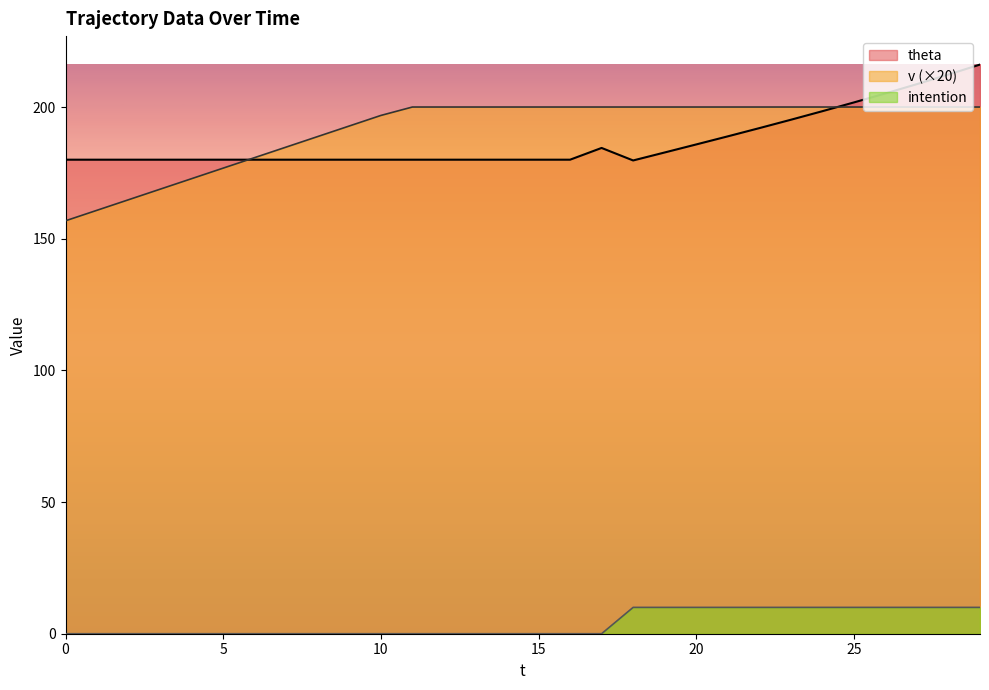

What is the value of the v point at the 29th from the left?

200.0